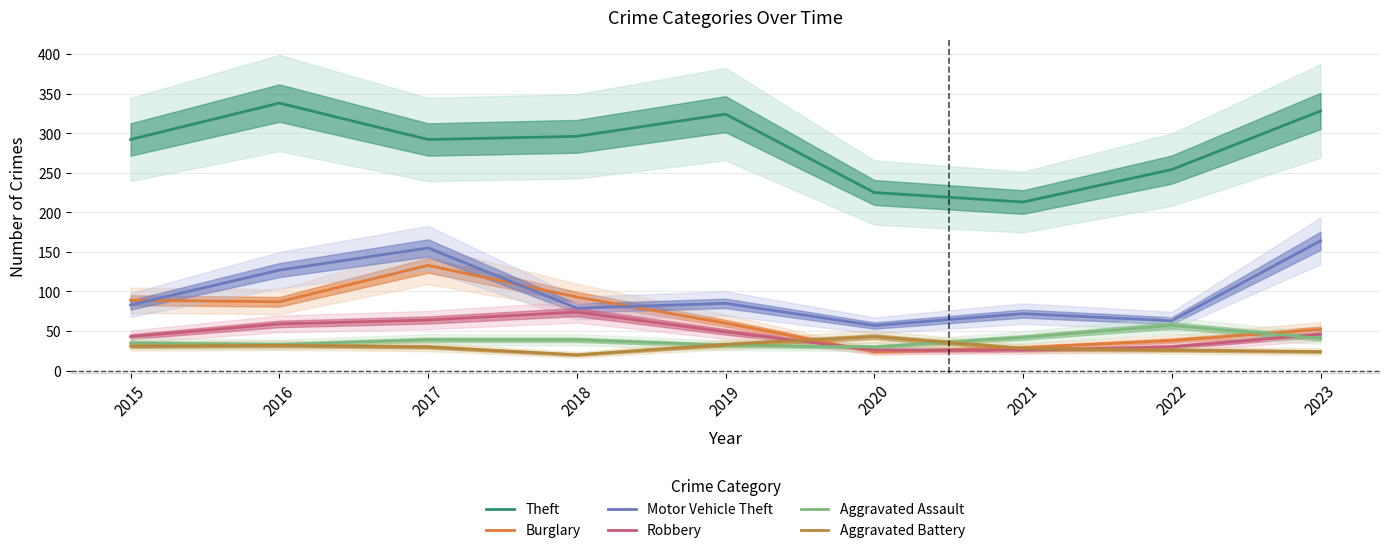

How many values in the Burglary series are below 60?

4